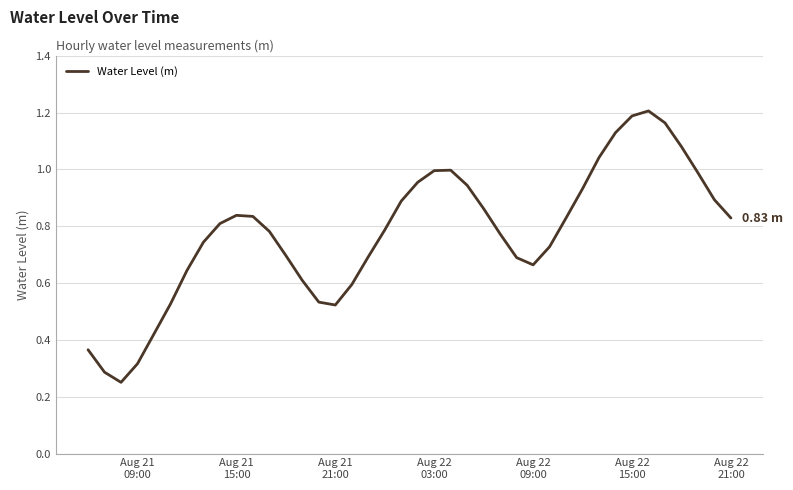

How many lines are shown in the chart?

1